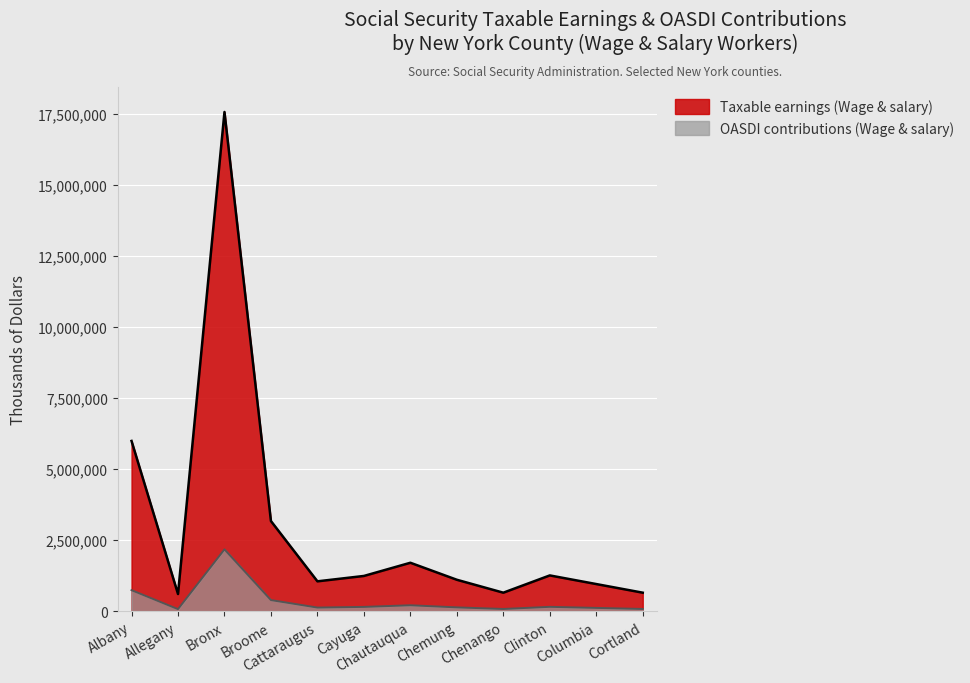

True or false: Taxable earnings (Wage & salary) and OASDI contributions (Wage & salary) intersect in this chart.

False